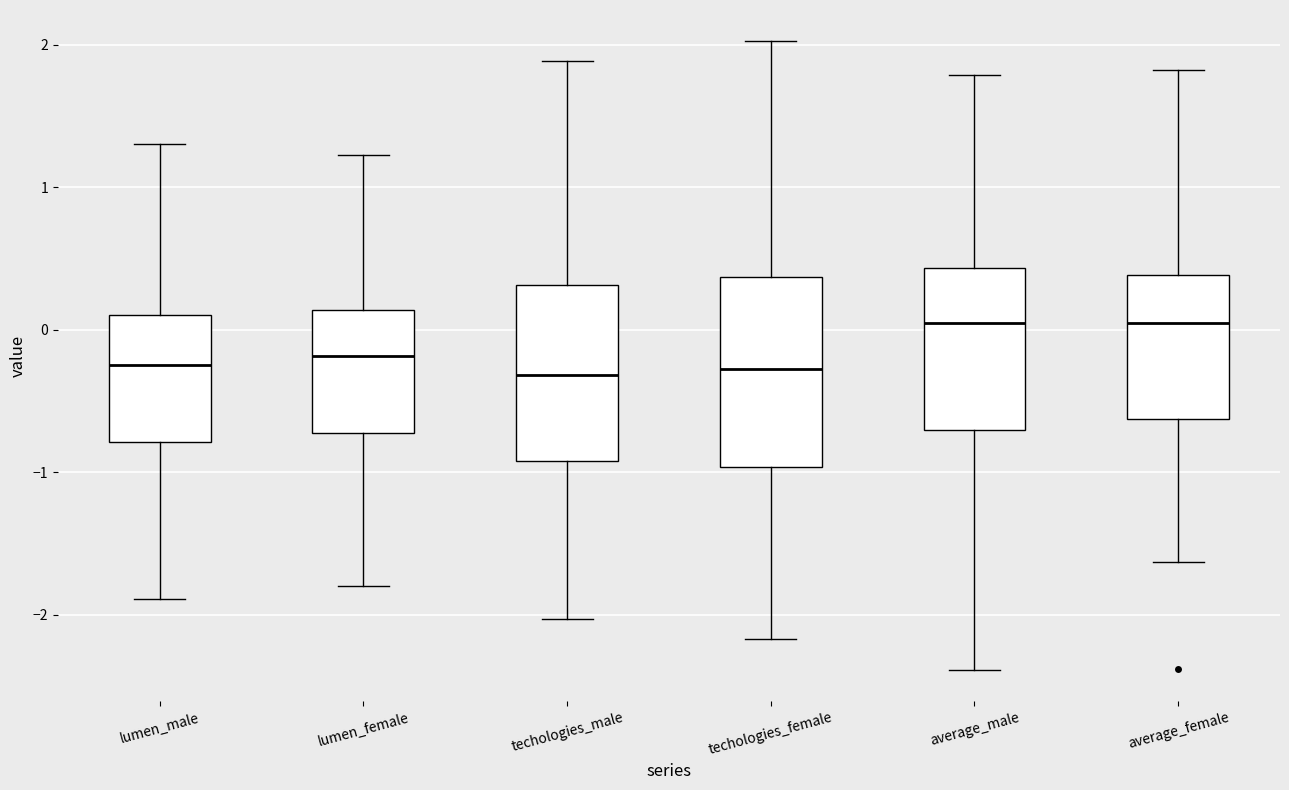

Reading left to right, transcribe this box plot: for each box, give where its median line is, the range the box spans, and where its two whiskers end, as read against the y-axis. The values are not printed on the chart, so give them approximately, as read against the axis.

lumen_male: median -0.2, box -0.8 to 0.1, whiskers -1.9 to 1.3
lumen_female: median -0.2, box -0.7 to 0.1, whiskers -1.8 to 1.2
techologies_male: median -0.3, box -0.9 to 0.3, whiskers -2.0 to 1.9
techologies_female: median -0.3, box -1.0 to 0.4, whiskers -2.2 to 2.0
average_male: median 0.0, box -0.7 to 0.4, whiskers -2.4 to 1.8
average_female: median 0.0, box -0.6 to 0.4, whiskers -1.6 to 1.8